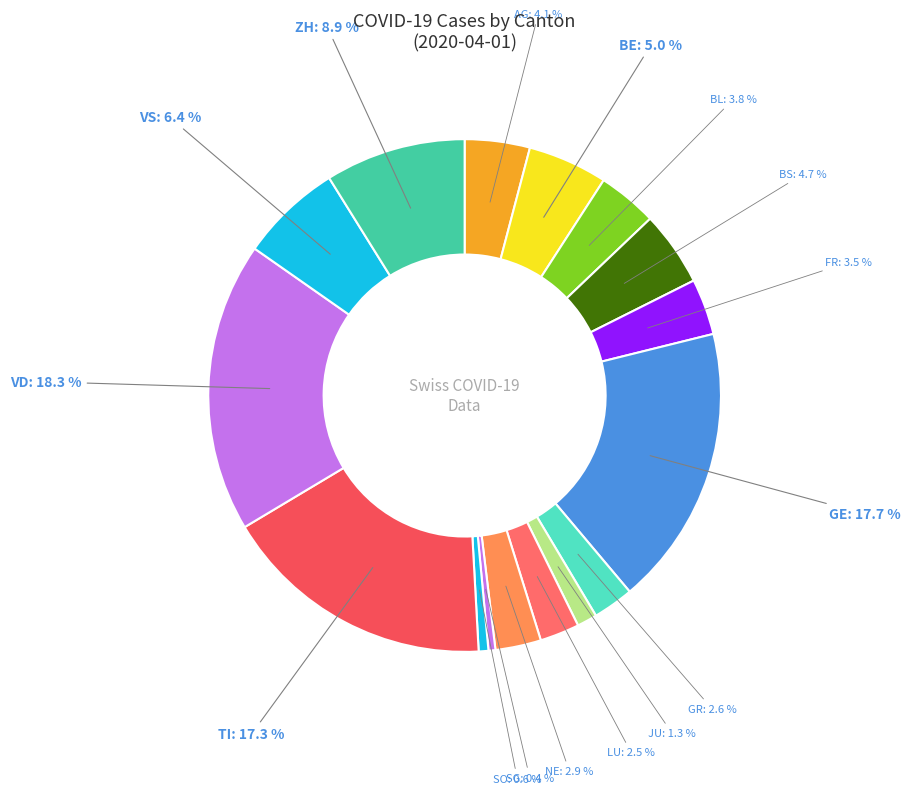

Do BS and LU together represent more than half of the pie?

No